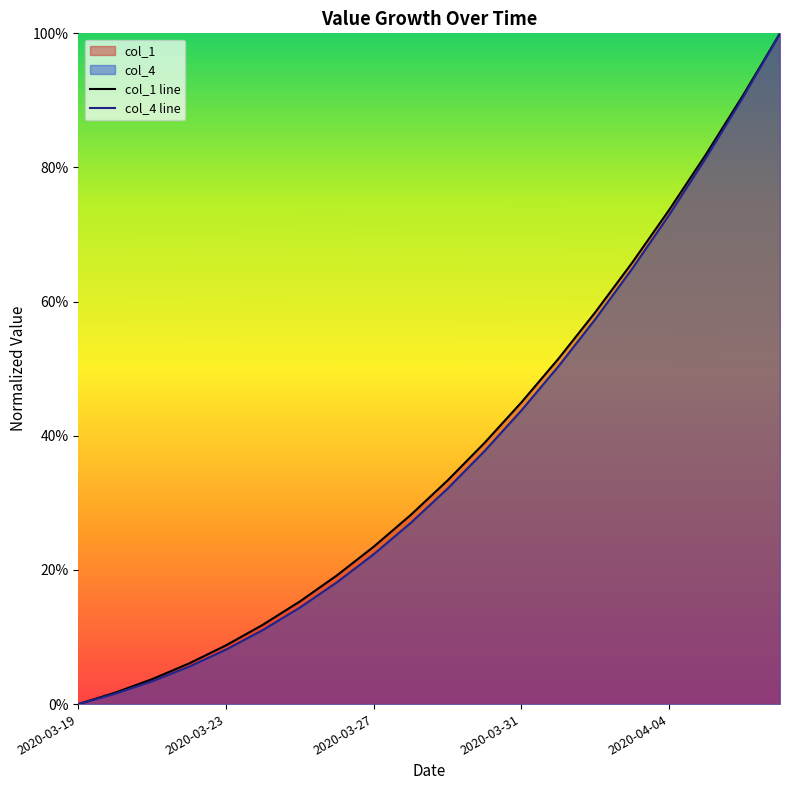

True or false: col_1 line and col_4 line intersect in this chart.

False